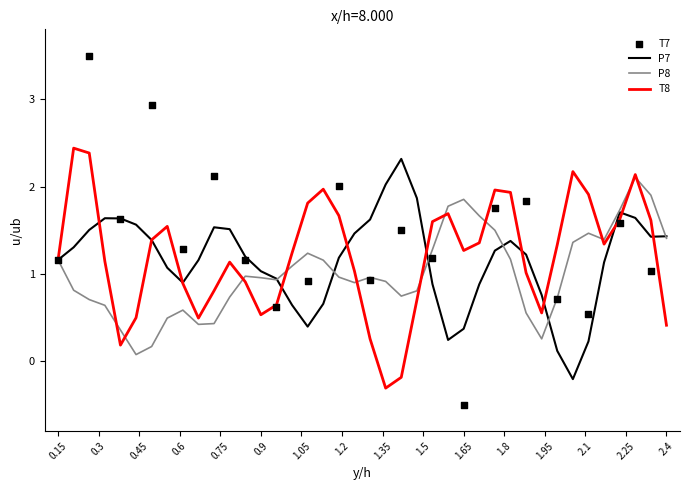

True or false: P7 has a value of 2.0 at 0.15.

False